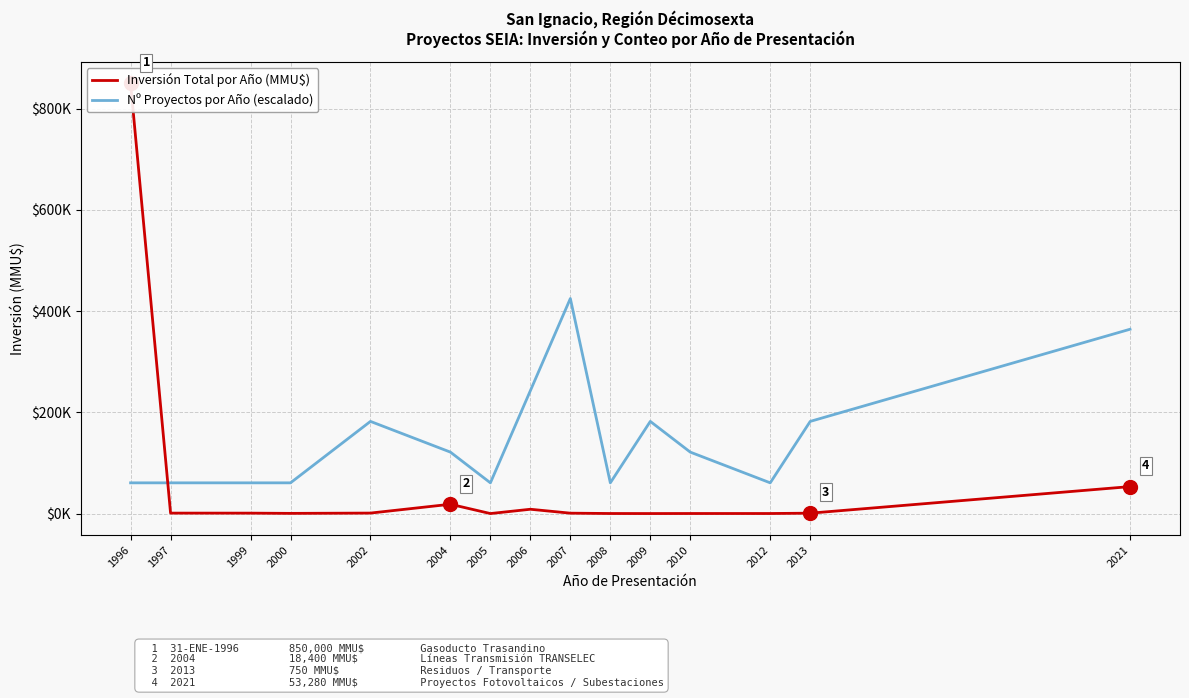

List the labels in order of Inversión Total por Año (MMU$) value, smallest first.

2005, 2009, 2008, 2010, 2012, 2000, 2013, 2007, 1999, 1997, 2002, 2006, 2004, 2021, 1996